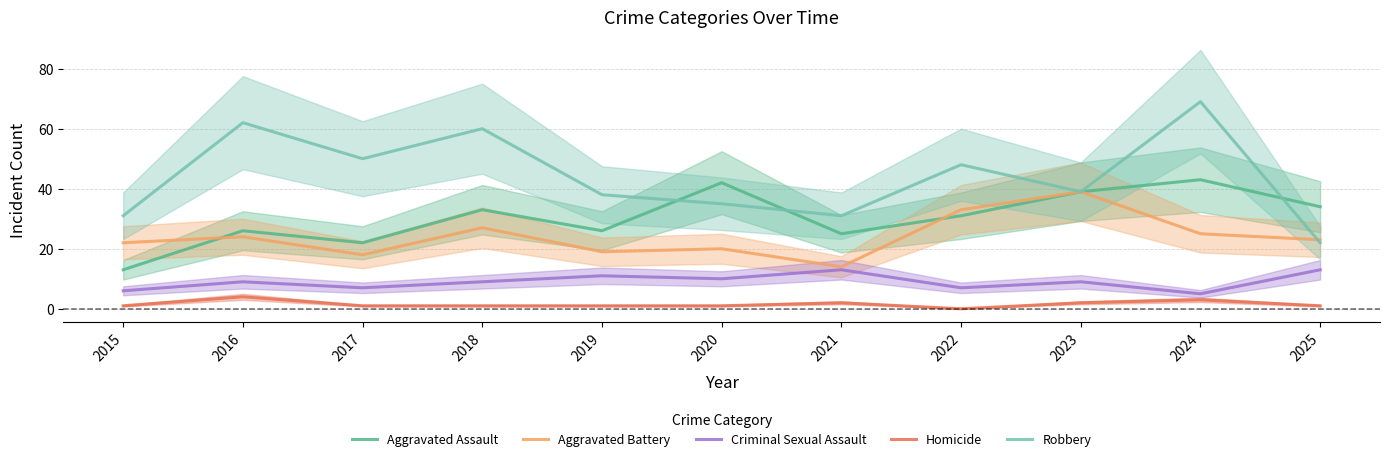

True or false: Criminal Sexual Assault and Aggravated Battery cross at least once.

False